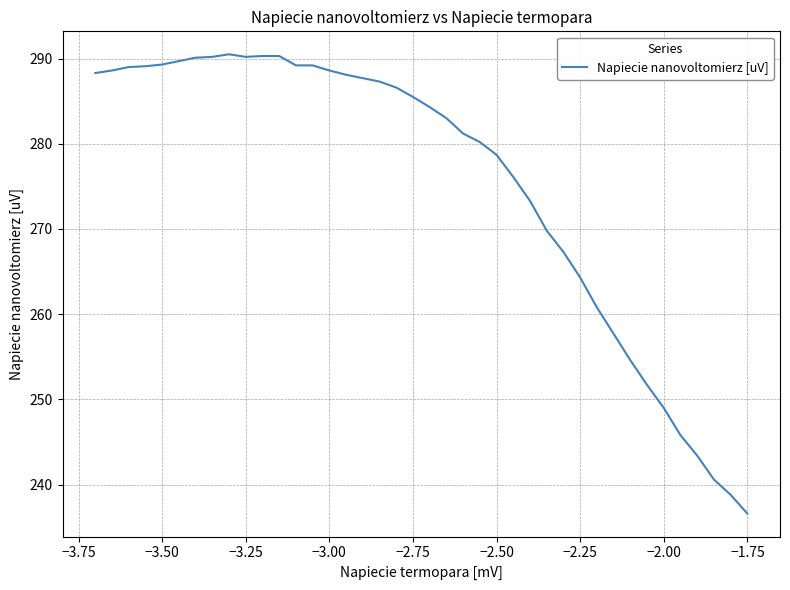

What is the greatest value displayed?

290.5